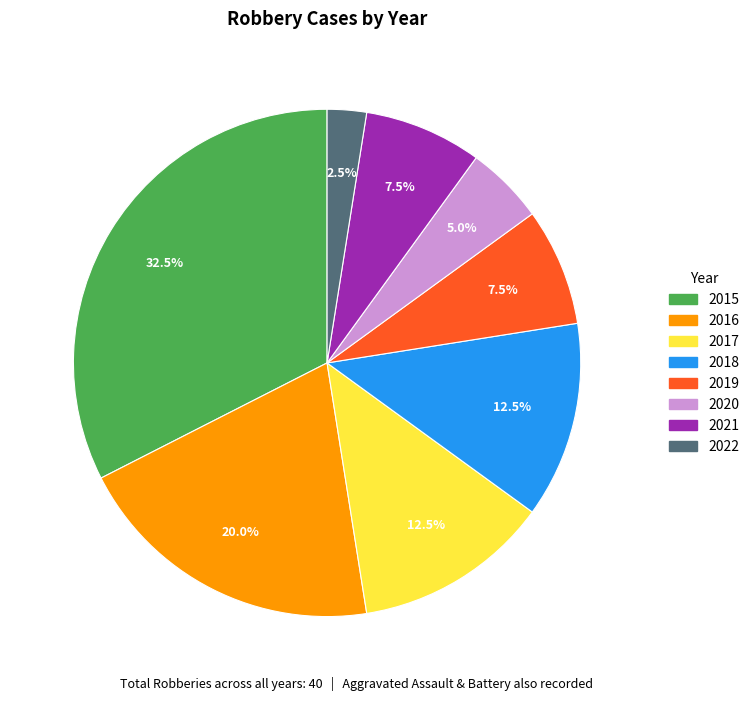

What is the largest slice in the pie chart?

2015